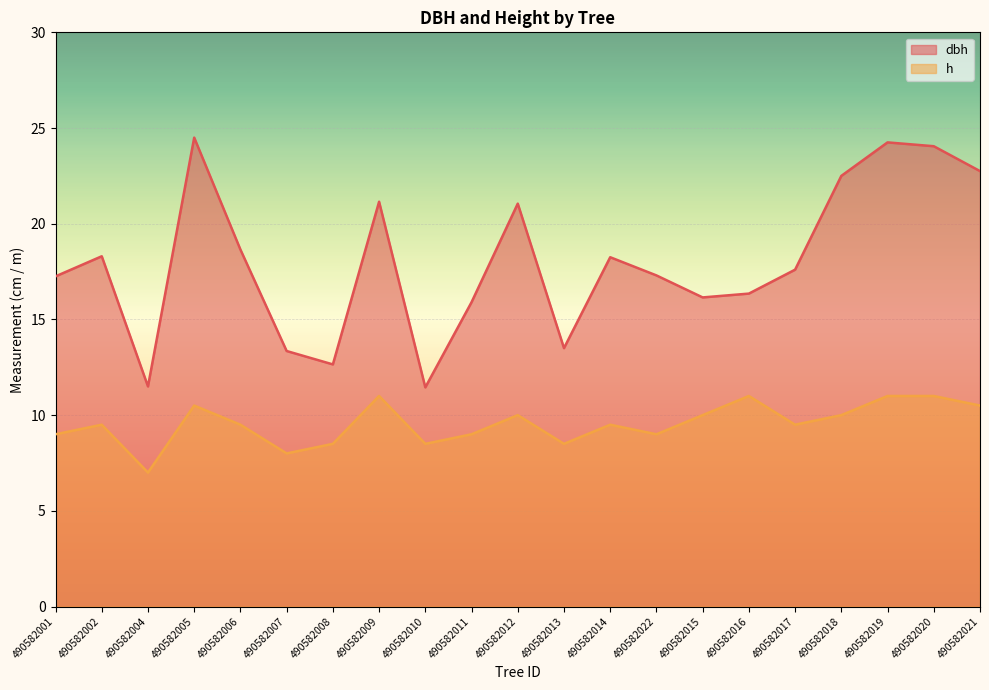

True or false: h and dbh cross at least once.

False